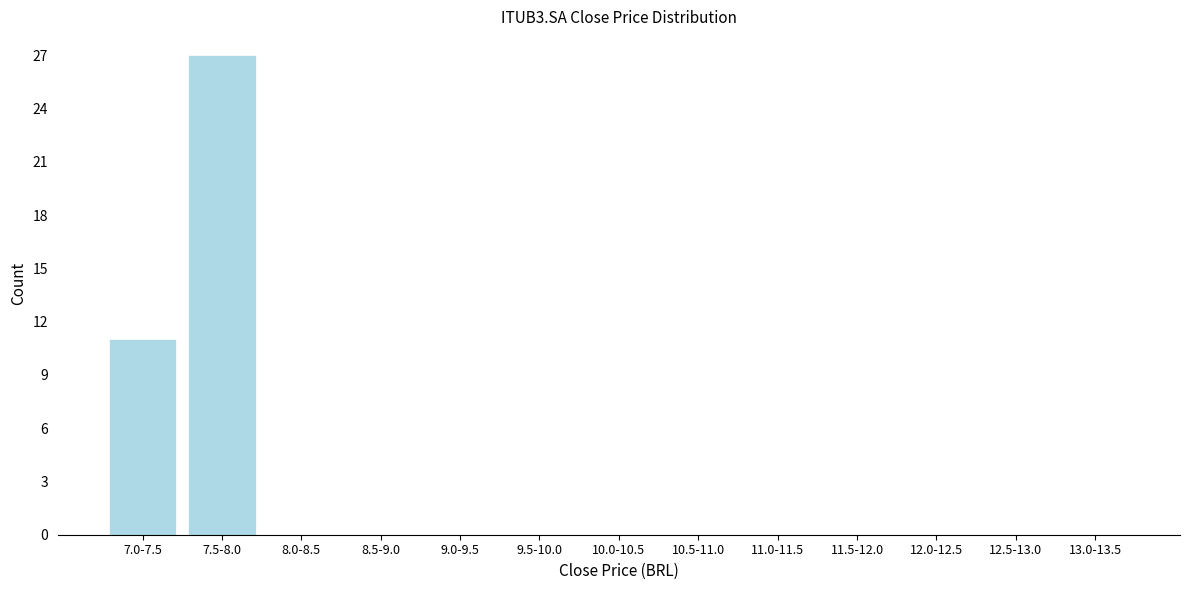

Reading left to right, list all the values displayed in this chart.

7.0-7.5=11	7.5-8.0=27	8.0-8.5=0	8.5-9.0=0	9.0-9.5=0	9.5-10.0=0	10.0-10.5=0	10.5-11.0=0	11.0-11.5=0	11.5-12.0=0	12.0-12.5=0	12.5-13.0=0	13.0-13.5=0